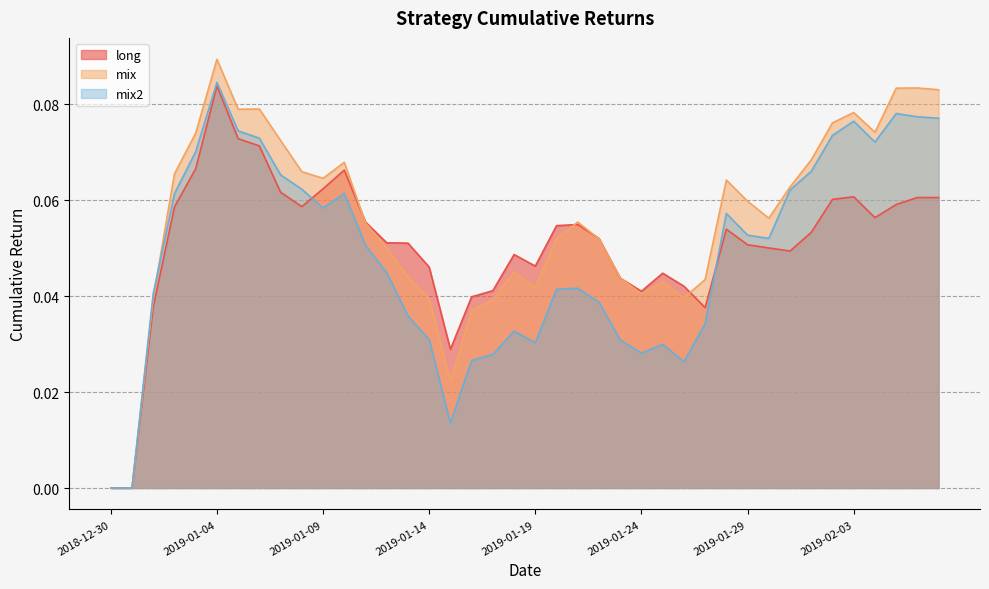

What is the label of the 12th point from the right?

2019-01-27